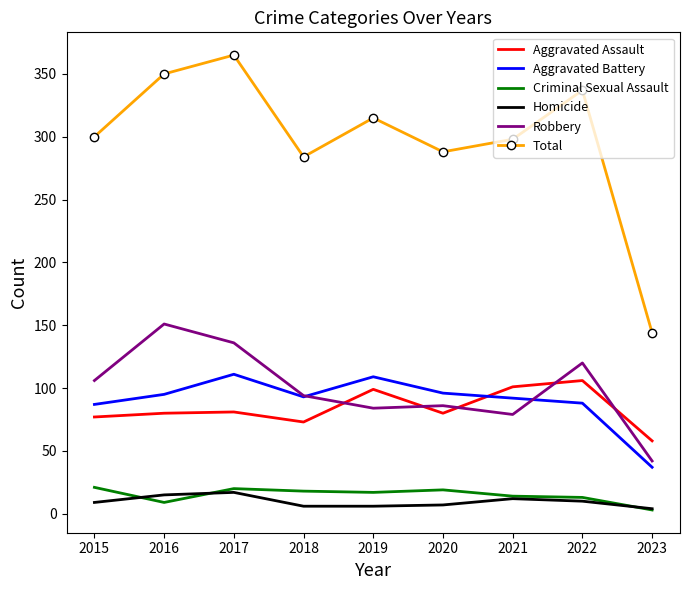

True or false: Total and Criminal Sexual Assault intersect in this chart.

False